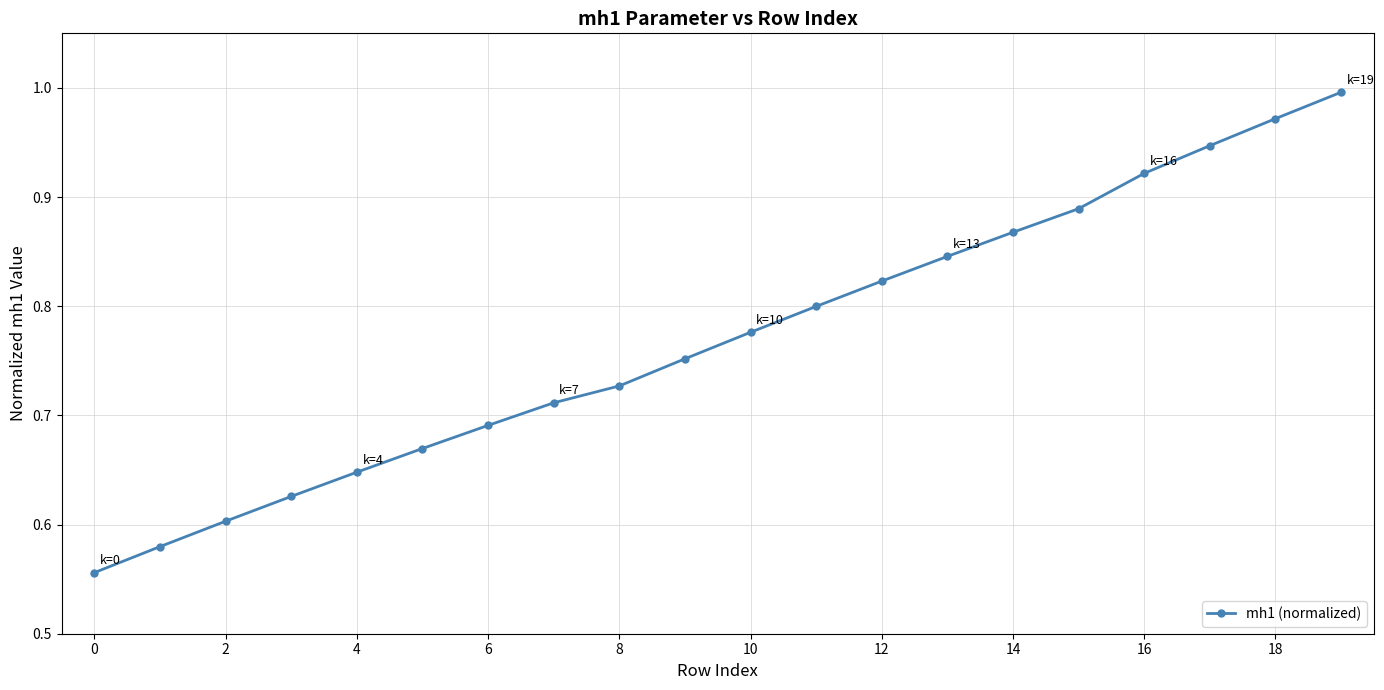

What is the sum of all values?

15.4